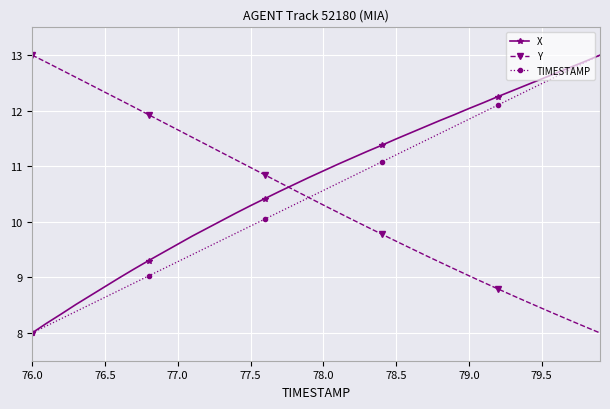

What is the difference between the maximum and minimum values in the X series?

5.0